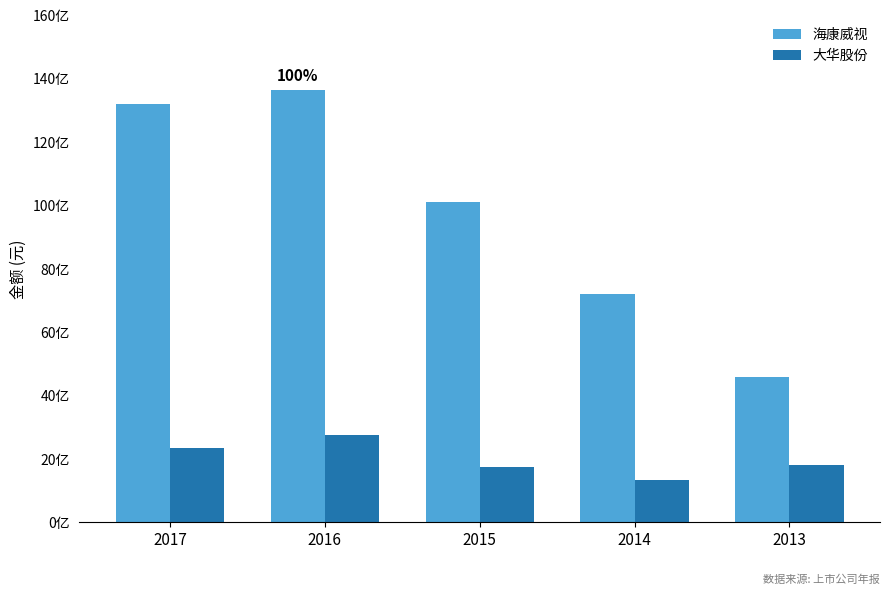

At which category does the chart reach its peak across all series?

2016